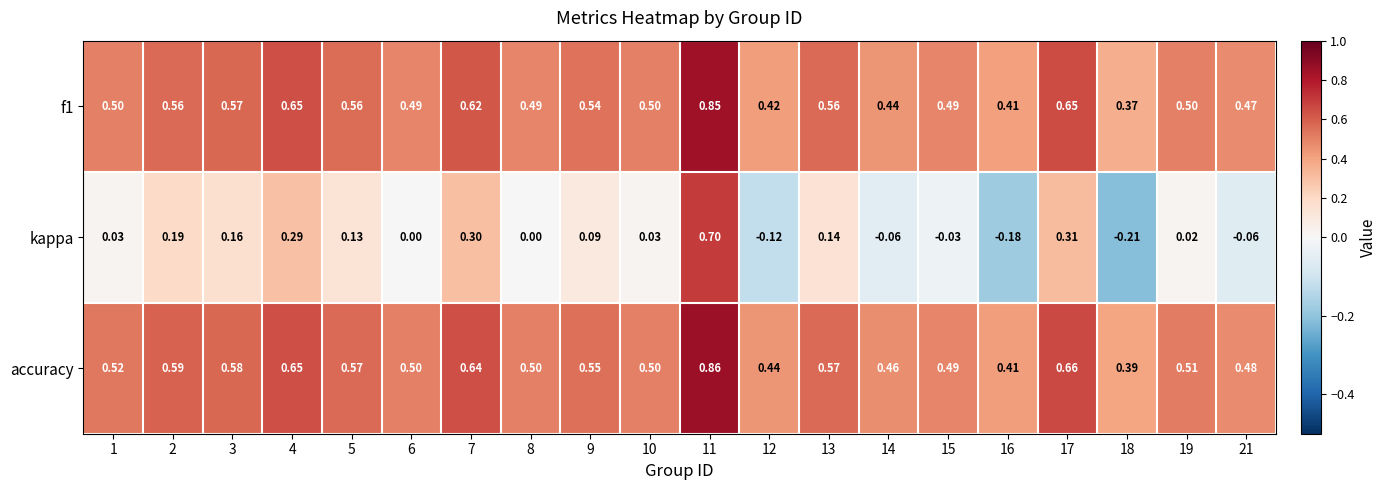

At 19, list the series in order from smallest to largest.

kappa, f1, accuracy